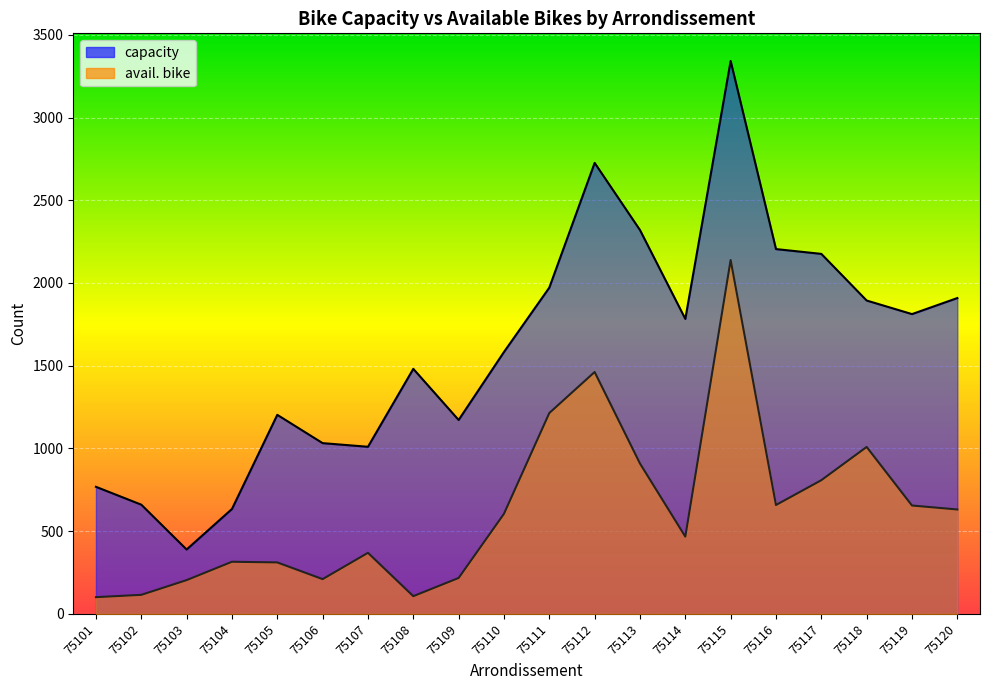

List the series in order of their peak value, lowest first.

avail. bike, capacity